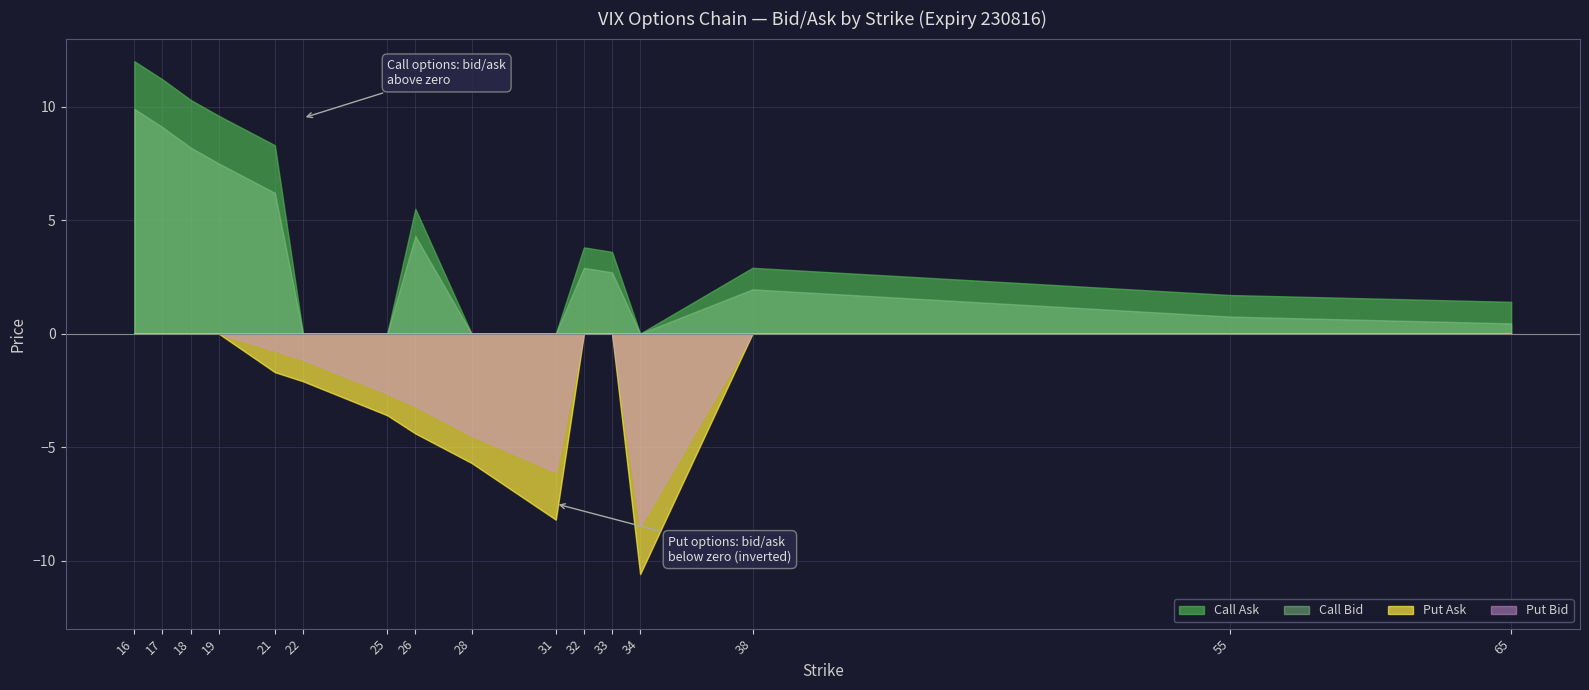

Reading left to right, transcribe all the data shown in this chart.

Call Bid: 9.9	9.1	8.2	7.5	6.2	0.0	0.0	4.3	0.0	0.0	2.9	2.7	0.0	1.9	0.8	0.5
Call Ask: 12.0	11.2	10.3	9.6	8.3	0.0	0.0	5.5	0.0	0.0	3.8	3.6	0.0	2.9	1.7	1.4
Put Bid: 0.0	0.0	0.0	0.0	0.8	1.1	2.6	3.2	4.5	6.1	0.0	0.0	8.5	0.0	0.0	0.0
Put Ask: 0.0	0.0	0.0	0.0	1.7	2.1	3.6	4.4	5.7	8.2	0.0	0.0	10.6	0.0	0.0	0.0